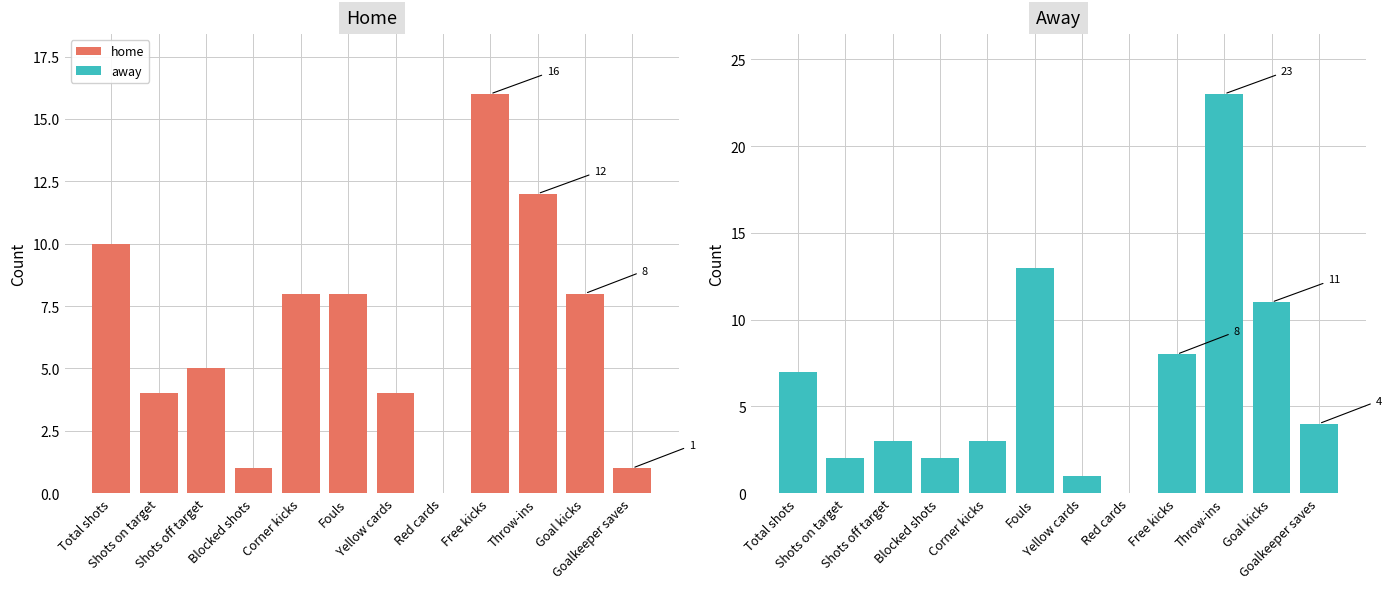

How many bars are there in total?

24